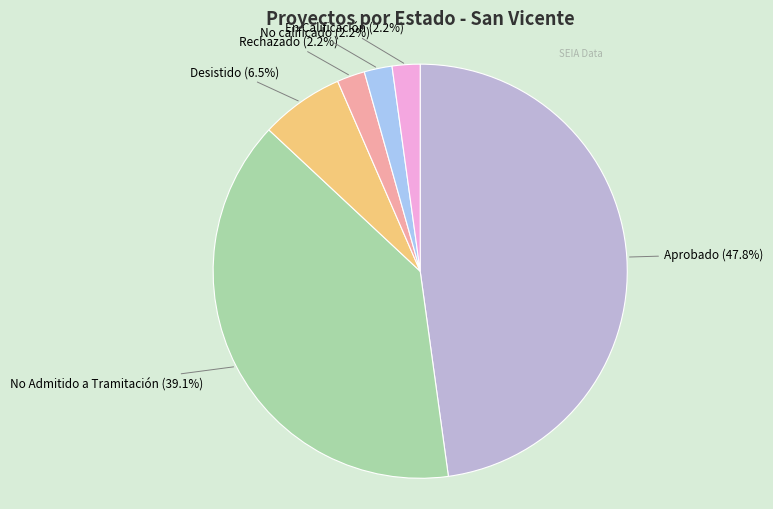

Does any single category account for the majority?

No